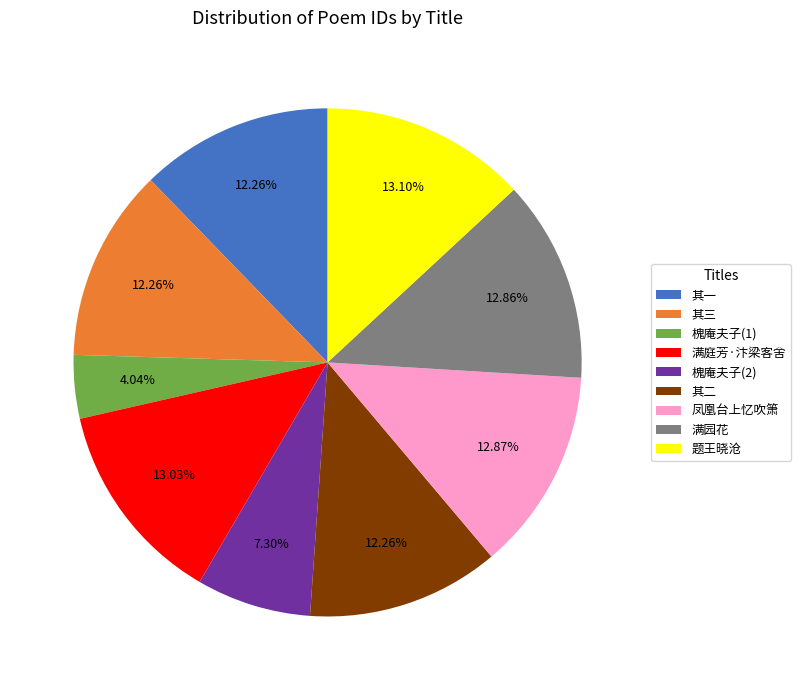

Do 凤凰台上忆吹箫 and 其三 together represent more than half of the pie?

No